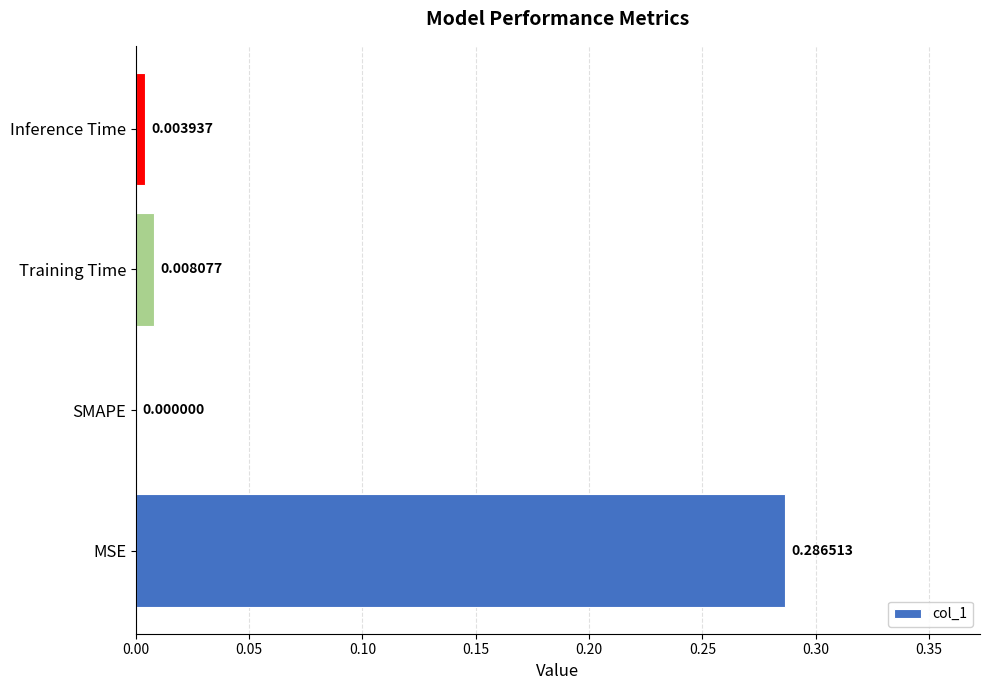

Which category has the highest value across all series?

MSE